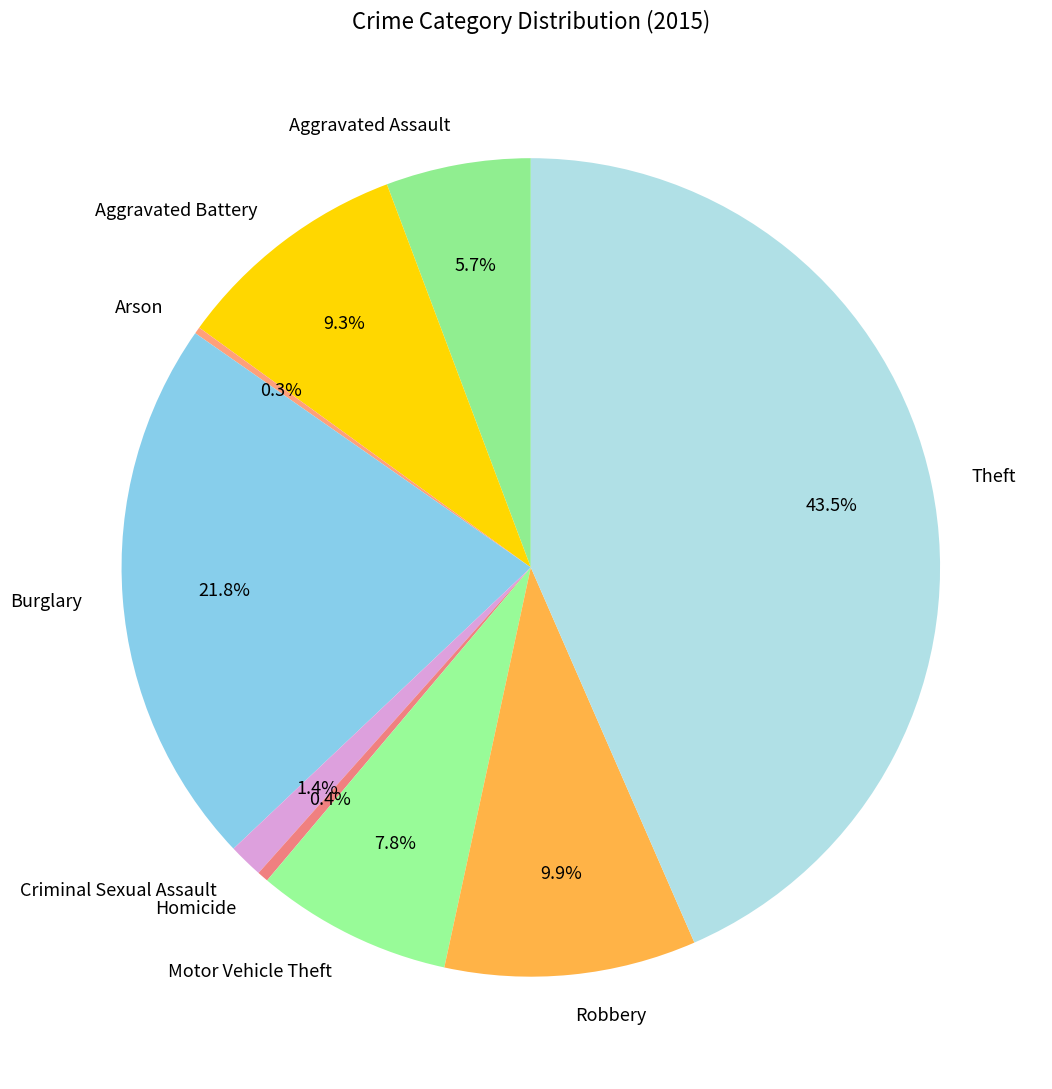

What percentage is the Aggravated Battery slice, to the nearest percent?

9%